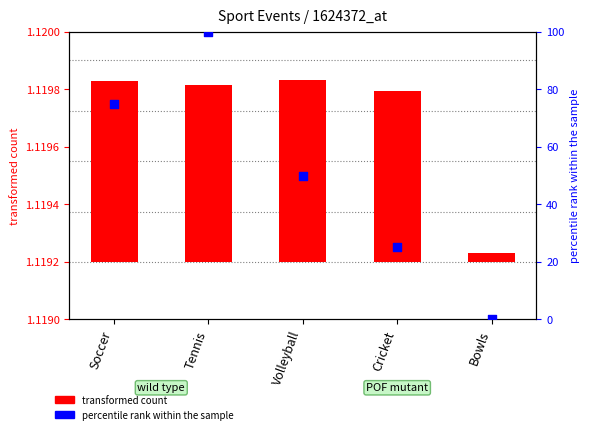

Which series has the widest spread of Y values?

percentile rank within the sample